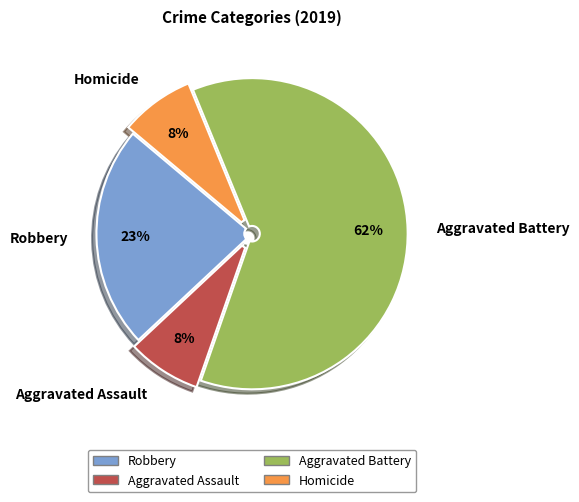

How many segments does this pie chart have?

4